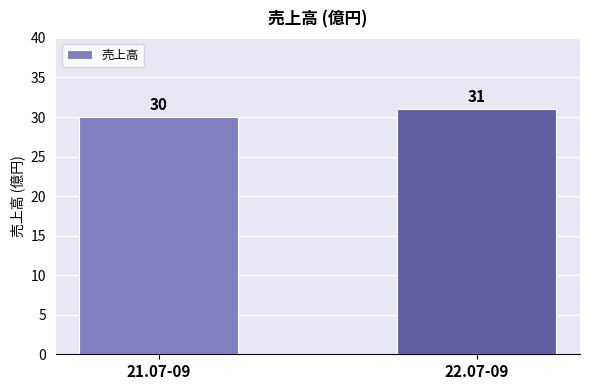

List the labels in order of value, largest first.

22.07-09, 21.07-09